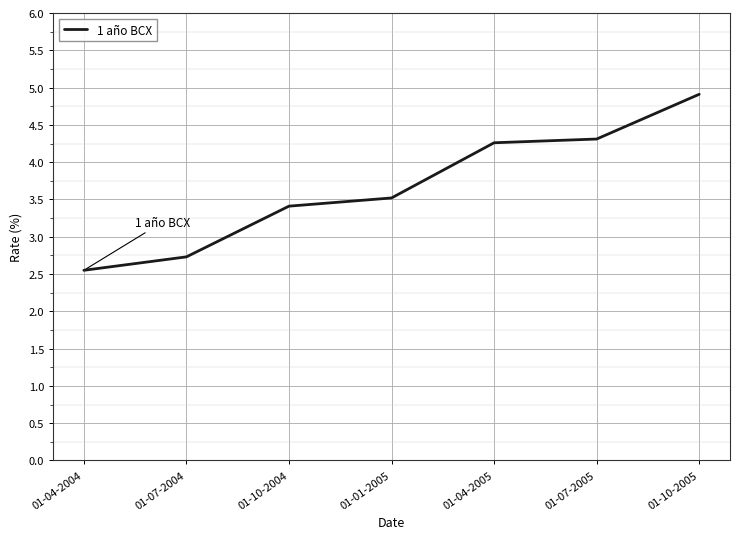

What is the greatest value displayed?

4.9